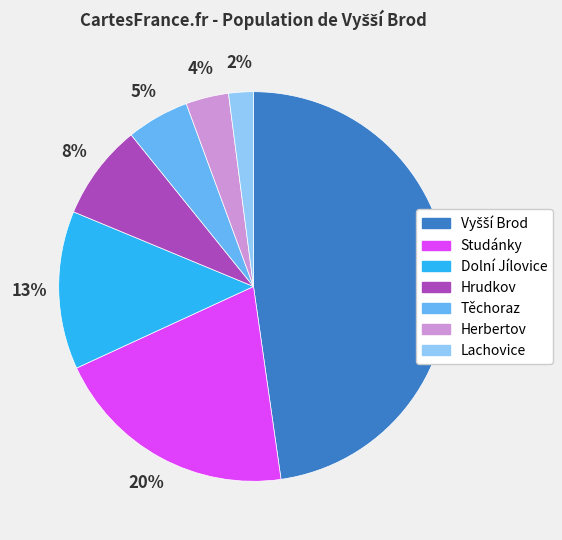

Combined, do Hrudkov and Herbertov account for over 50%?

No